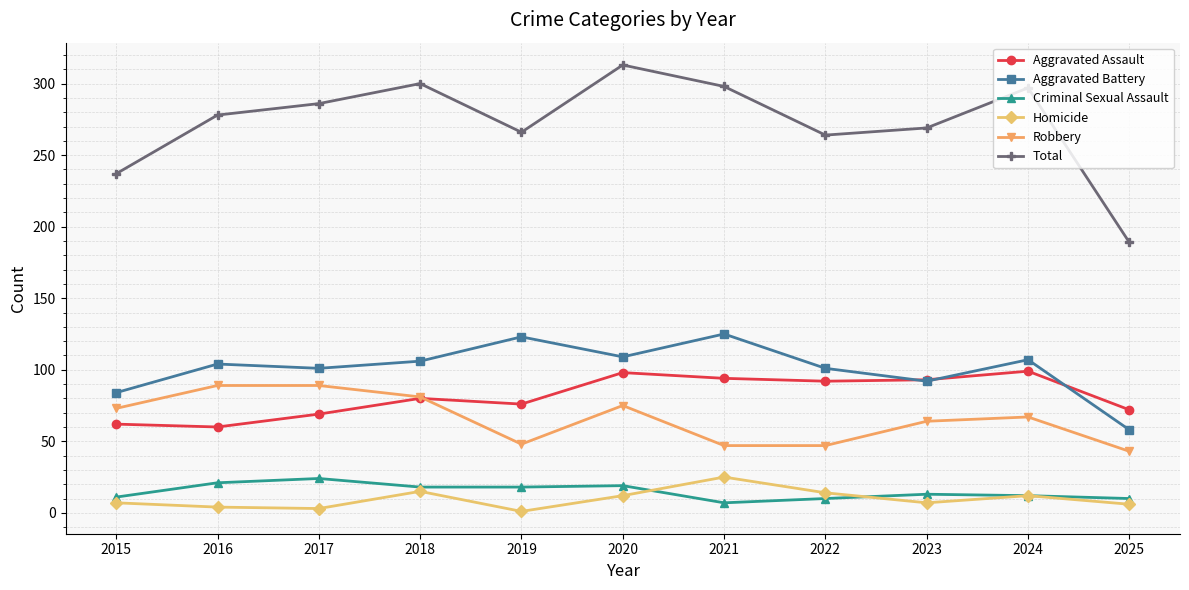

Is it true that Robbery equals 89 at 2016?

True